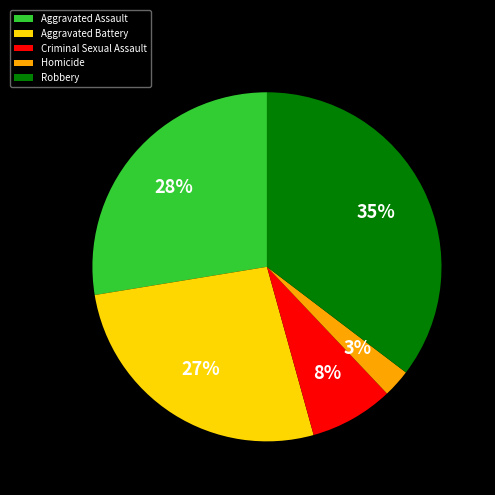

Which has a higher value, Aggravated Battery or Robbery?

Robbery